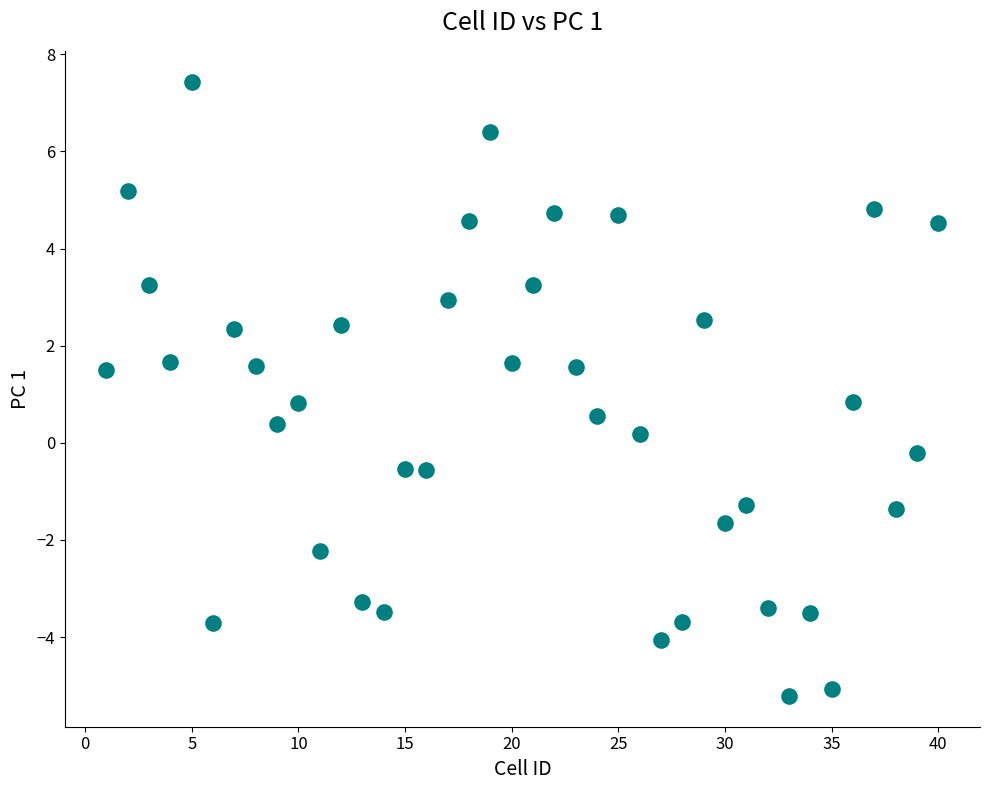

What is the range of X values (max minus min)?

39.0